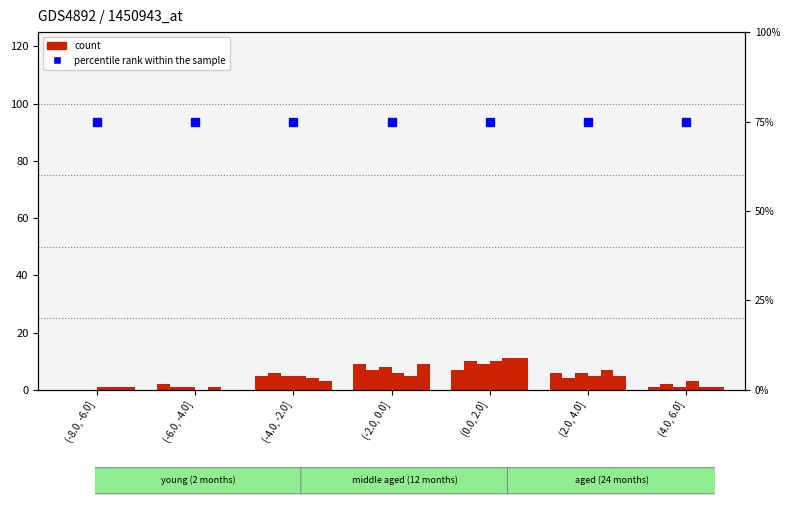

Between (0.0, 2.0] and (-2.0, 0.0], which is larger?

(-2.0, 0.0]